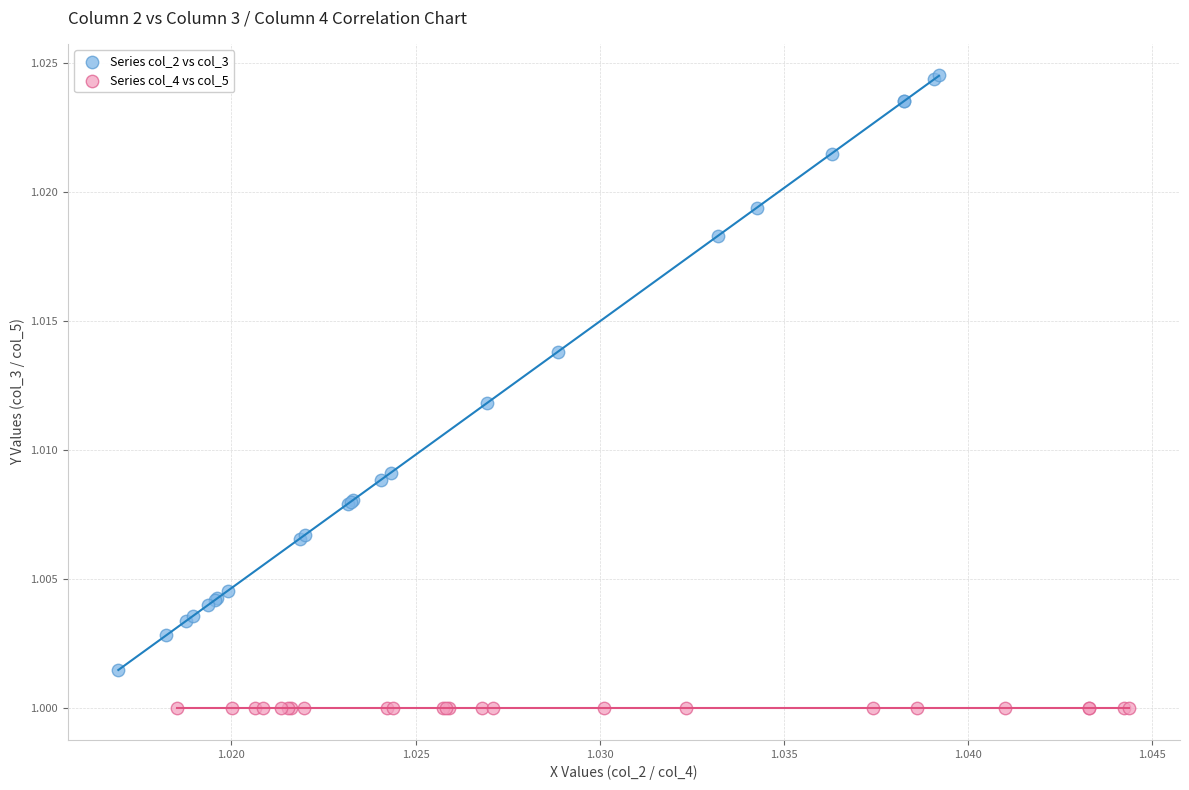

Which series reaches the maximum Y coordinate?

Series col_2 vs col_3